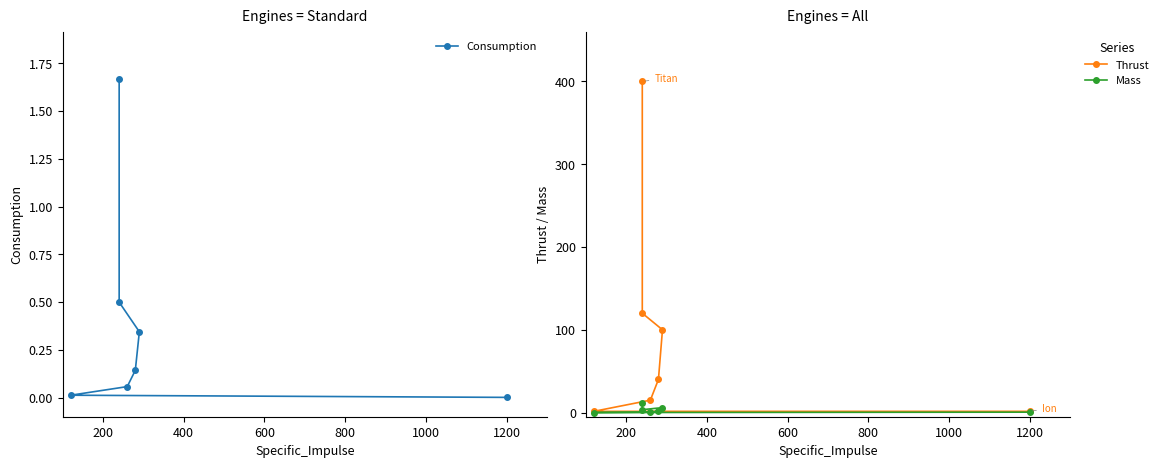

What is the maximum value for Mass?

12.0